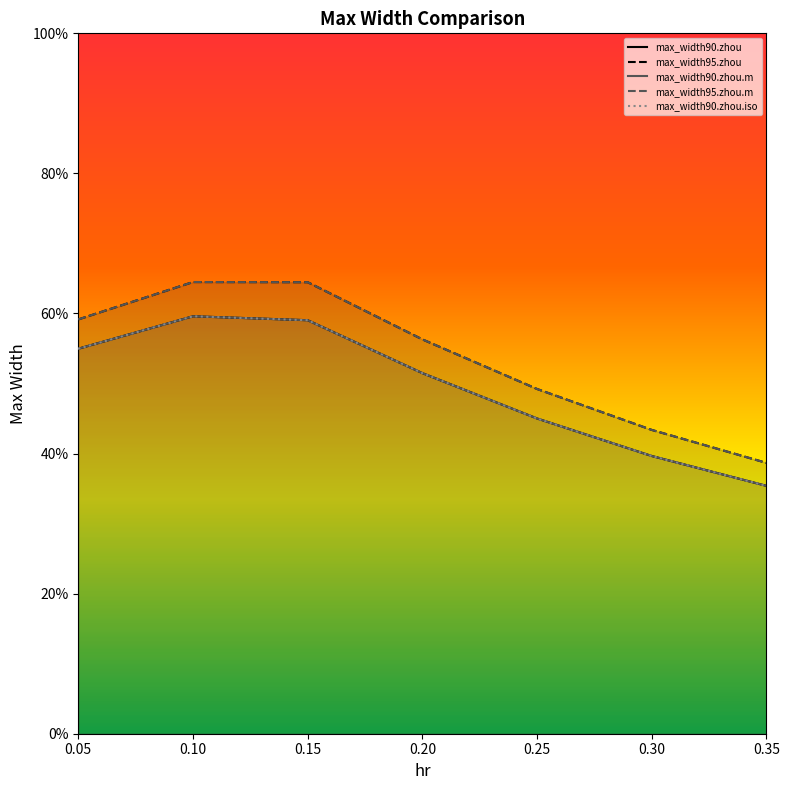

In max_width95.zhou.m, how many points are higher than both neighbors (excluding endpoints)?

1